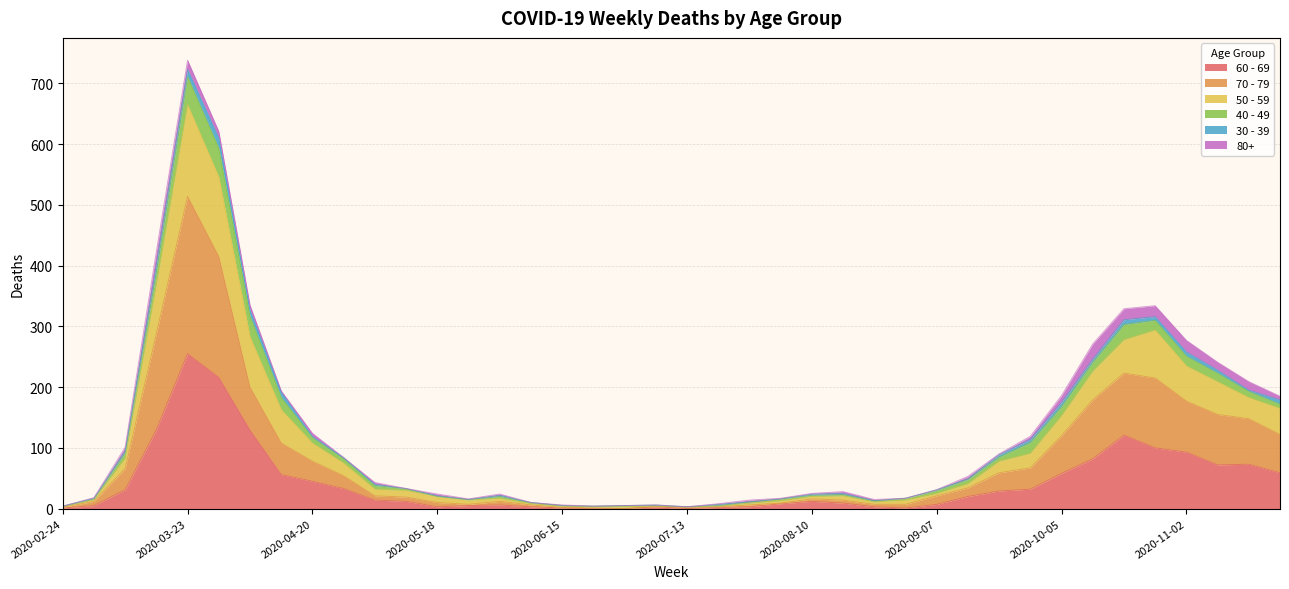

At which category is the sum across all series the highest?

2020-03-23